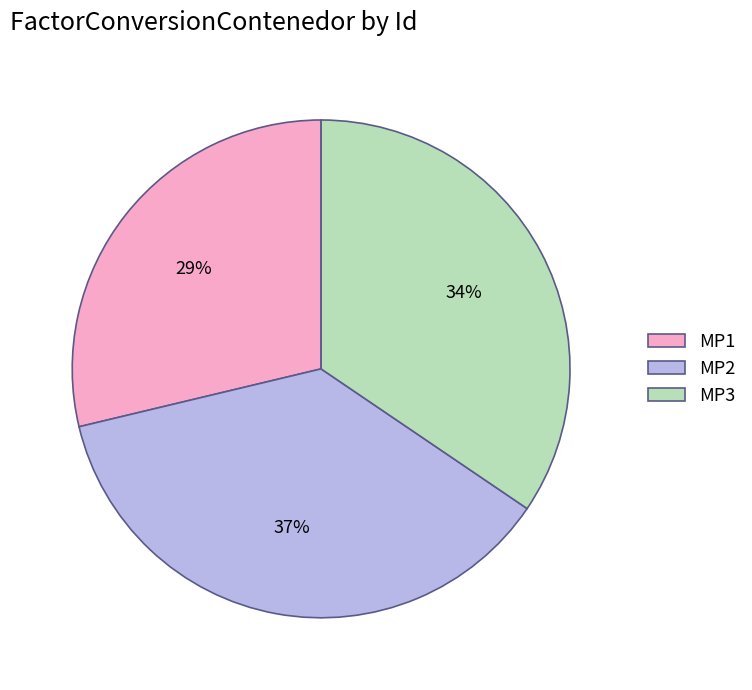

Which slice is the smallest?

MP1